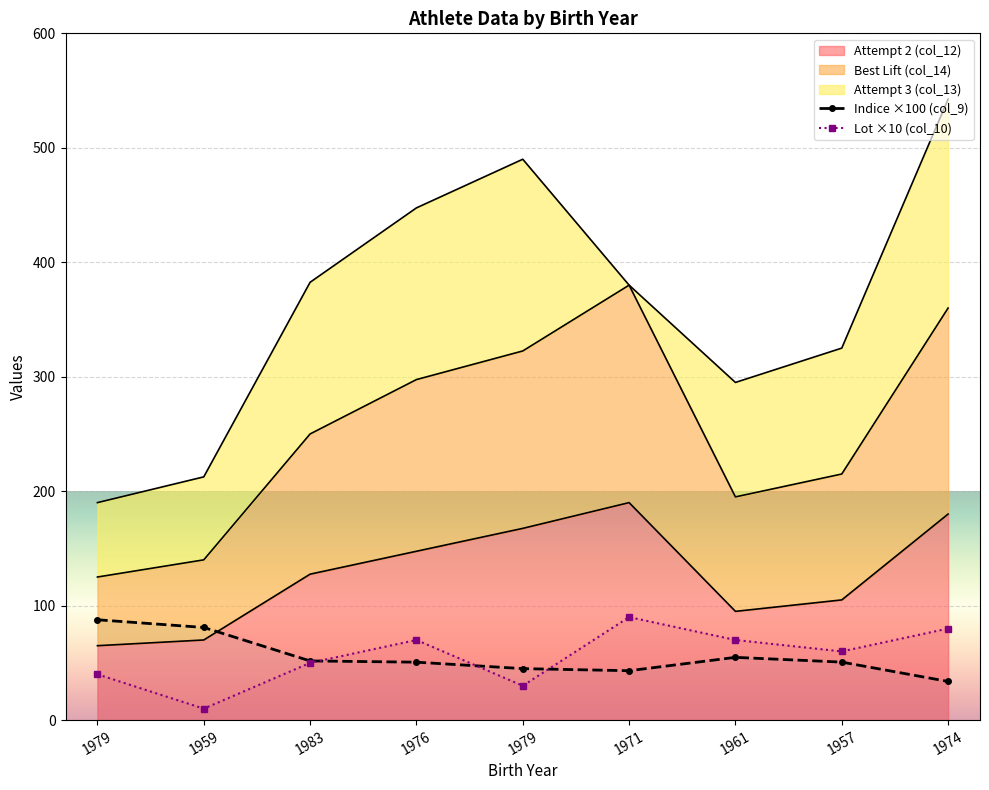

What is the difference between the highest and lowest values at 1979?

85.0